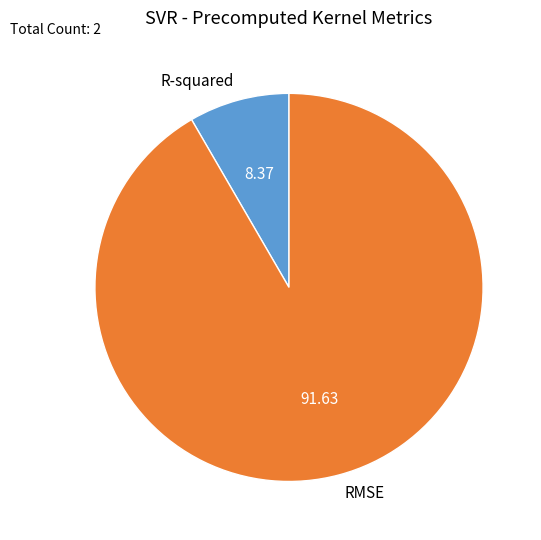

How many segments does this pie chart have?

2